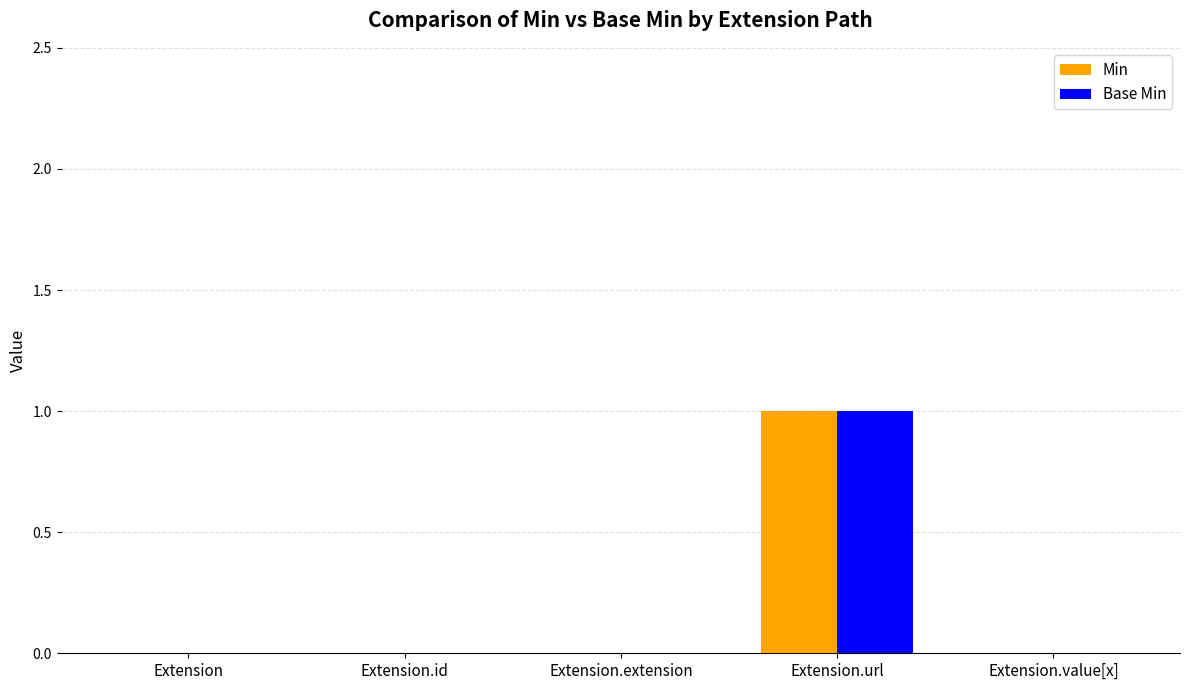

Reading left to right, extract all data points from this chart.

Min: Extension=0	Extension.id=0	Extension.extension=0	Extension.url=1	Extension.value[x]=0
Base Min: Extension=0	Extension.id=0	Extension.extension=0	Extension.url=1	Extension.value[x]=0